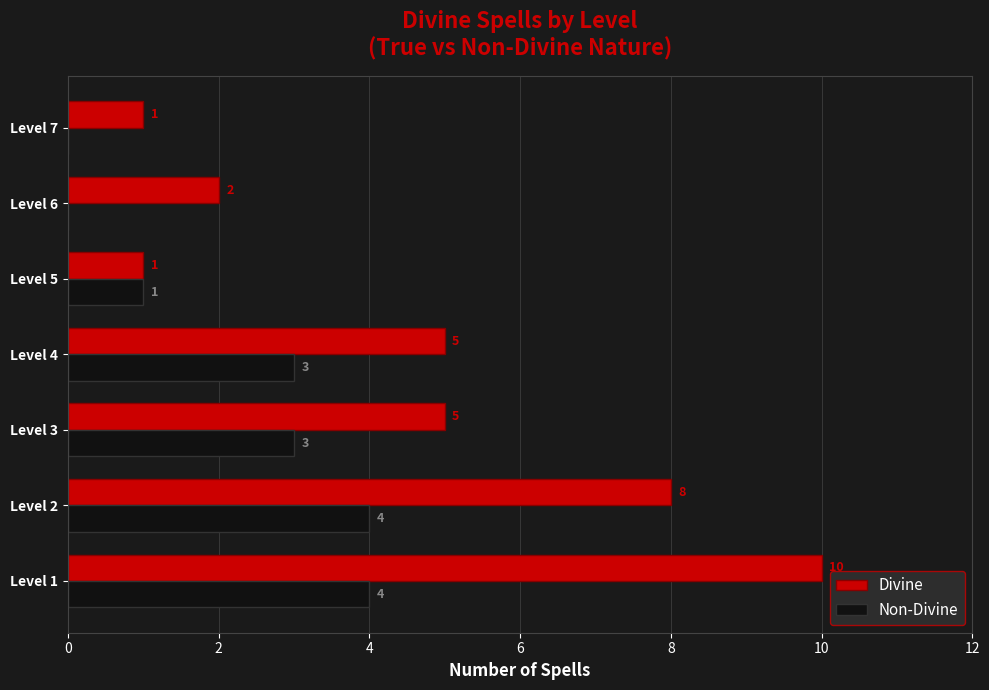

Count the number of categories in the chart.

7